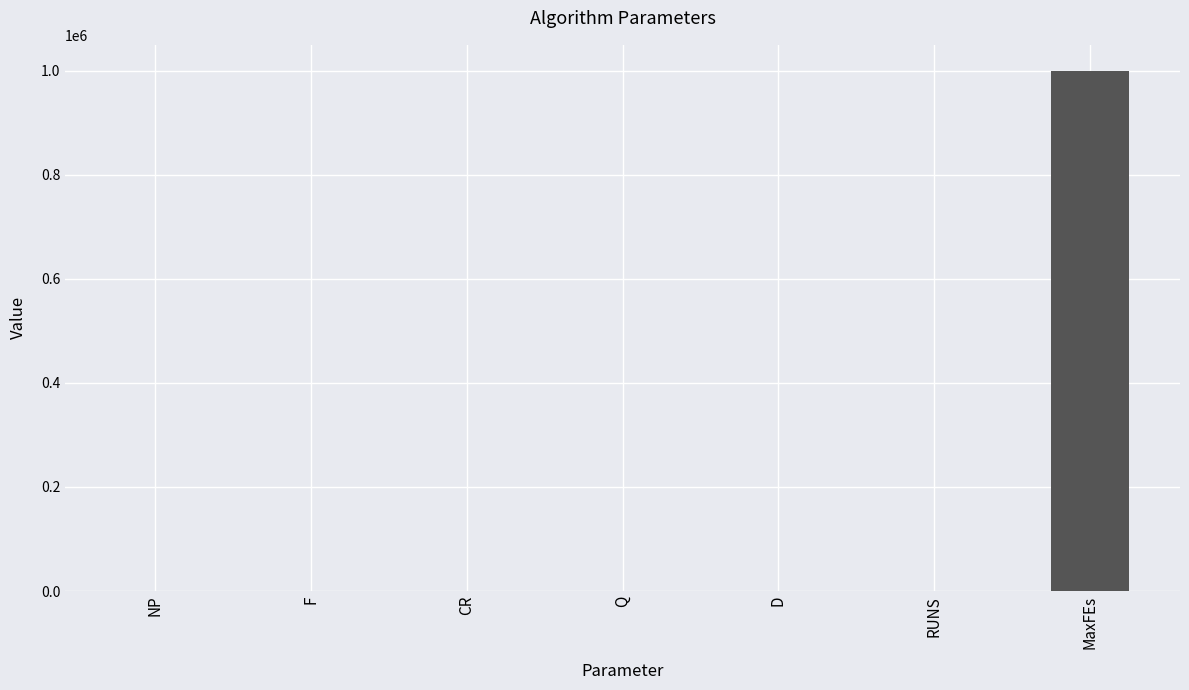

What is the sum of all values?

1000613.2